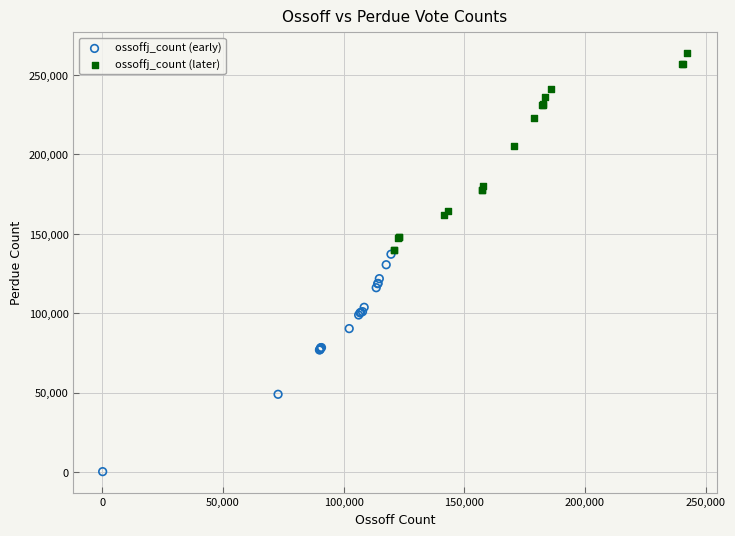

Which series contains the lowest Y value?

ossoffj_count (early)